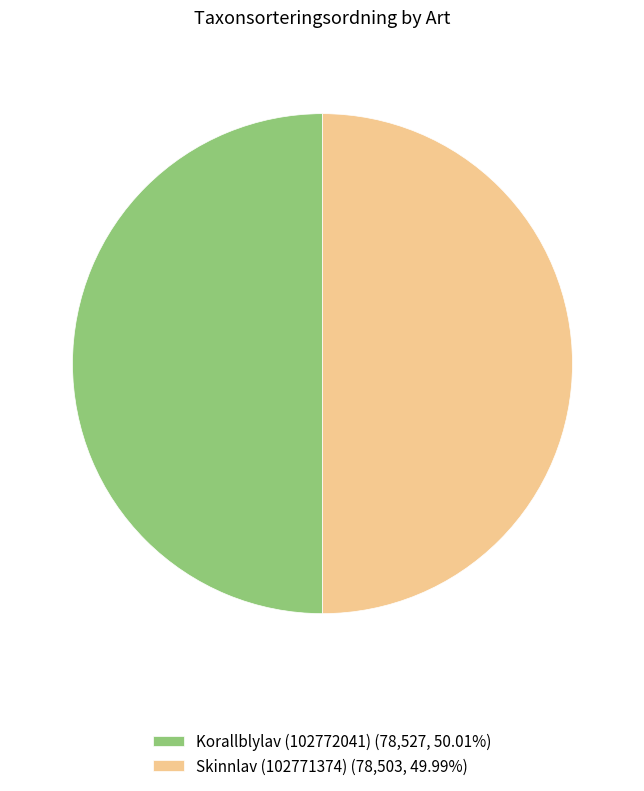

Is the sum of Korallblylav (102772041) (78,527, 50.01%) and Skinnlav (102771374) (78,503, 49.99%) greater than half?

Yes